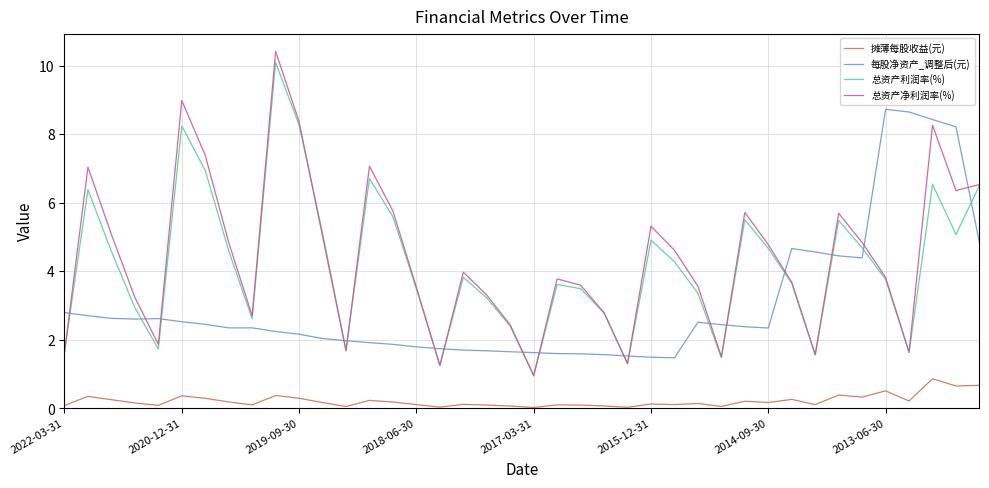

At how many categories does at least one series exceed 8?

7